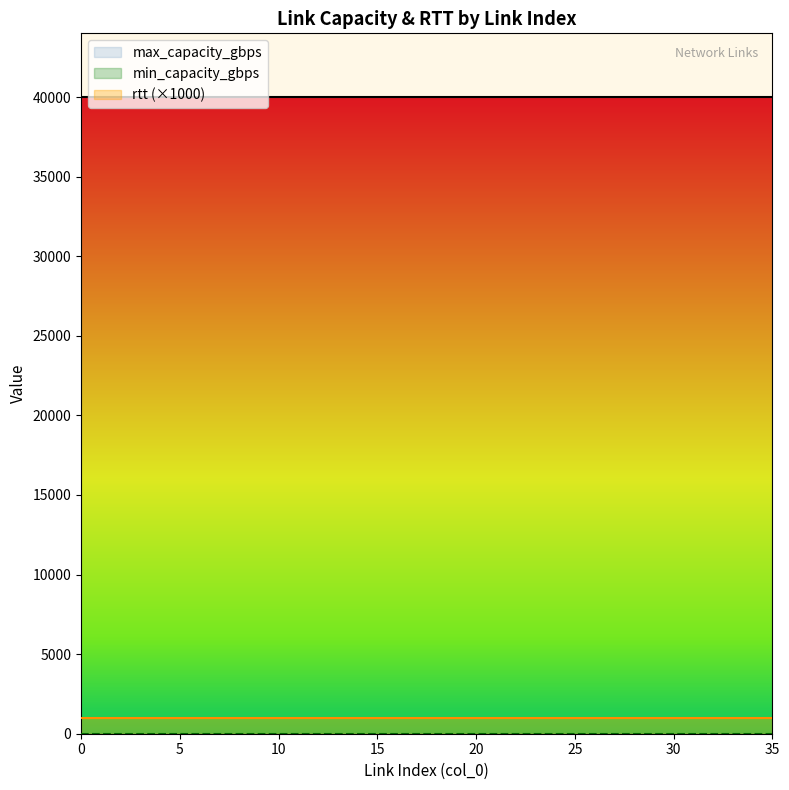

What is the sum of the max_capacity_gbps values at 33 and 6?

80000